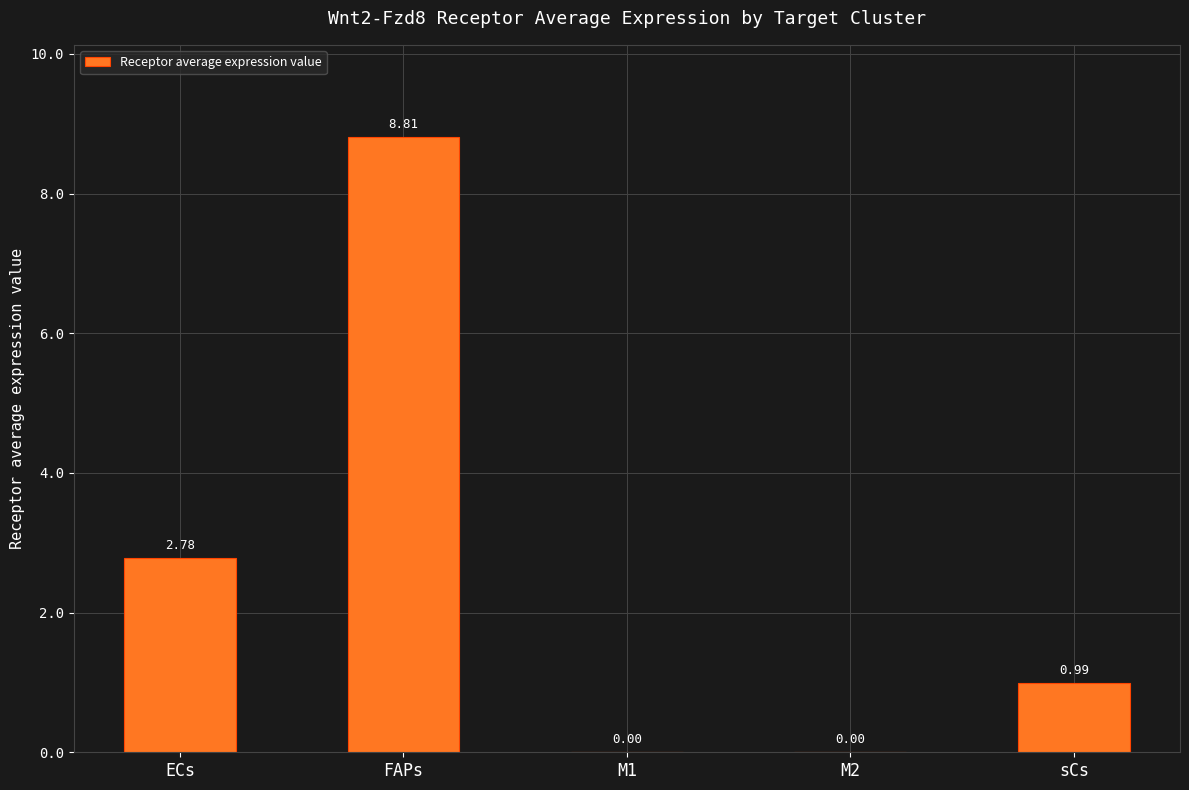

At which category does the chart reach its peak across all series?

FAPs